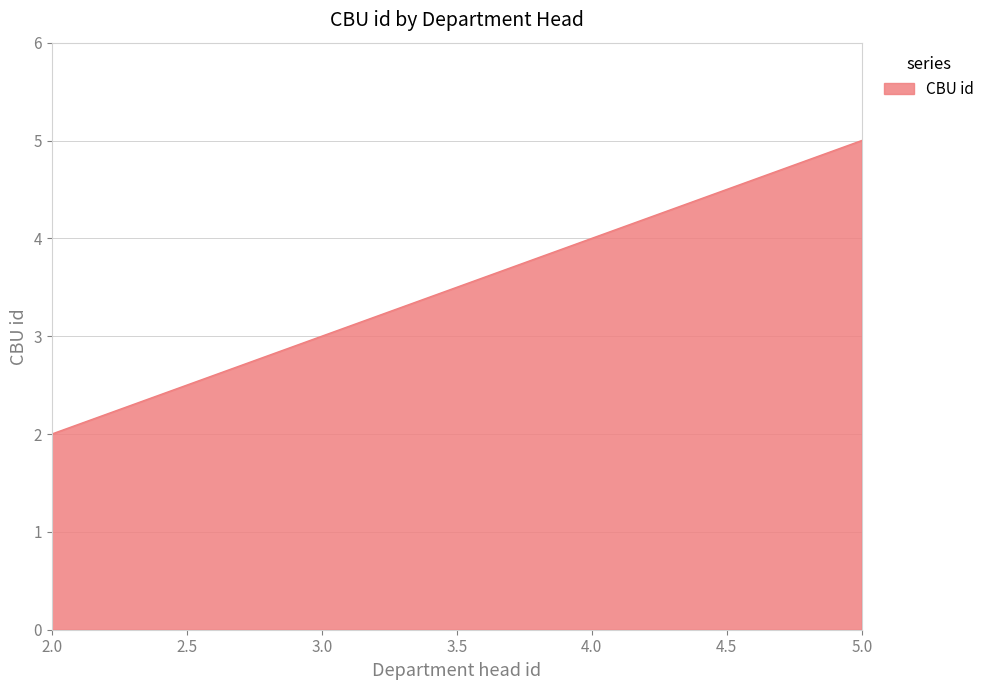

What is the sum of all values?

14